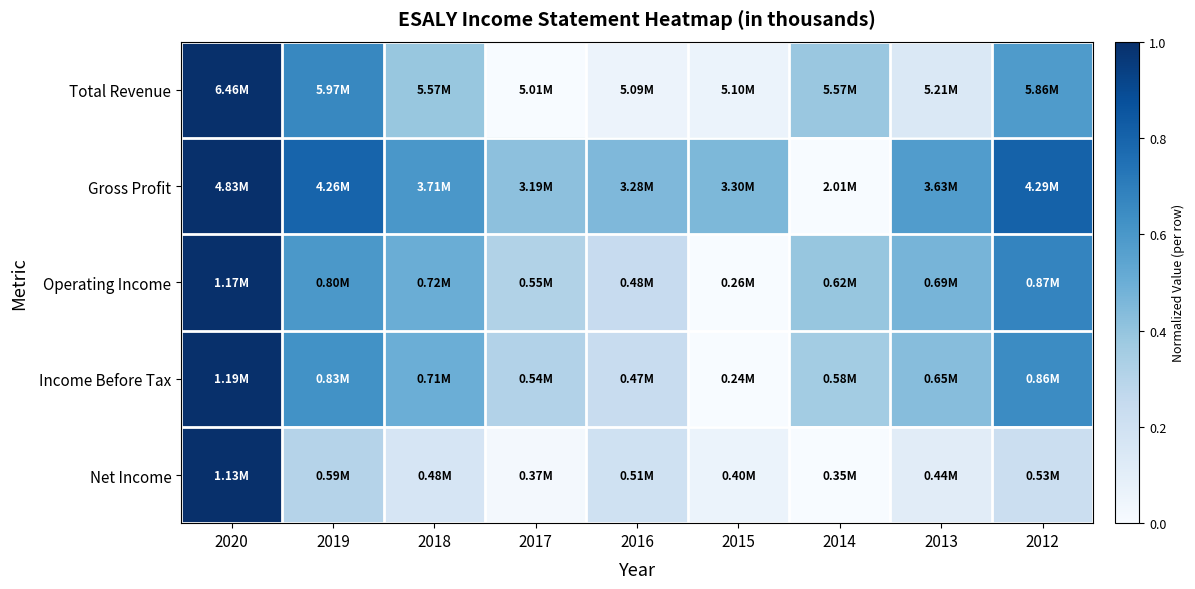

At 2020, list the series in order from largest to smallest.

Total Revenue, Gross Profit, Operating Income, Income Before Tax, Net Income